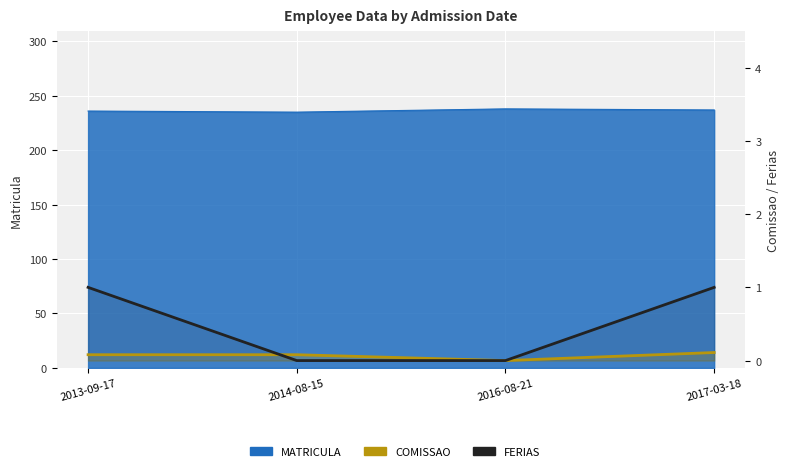

What is the label of the 4th point from the right?

2013-09-17